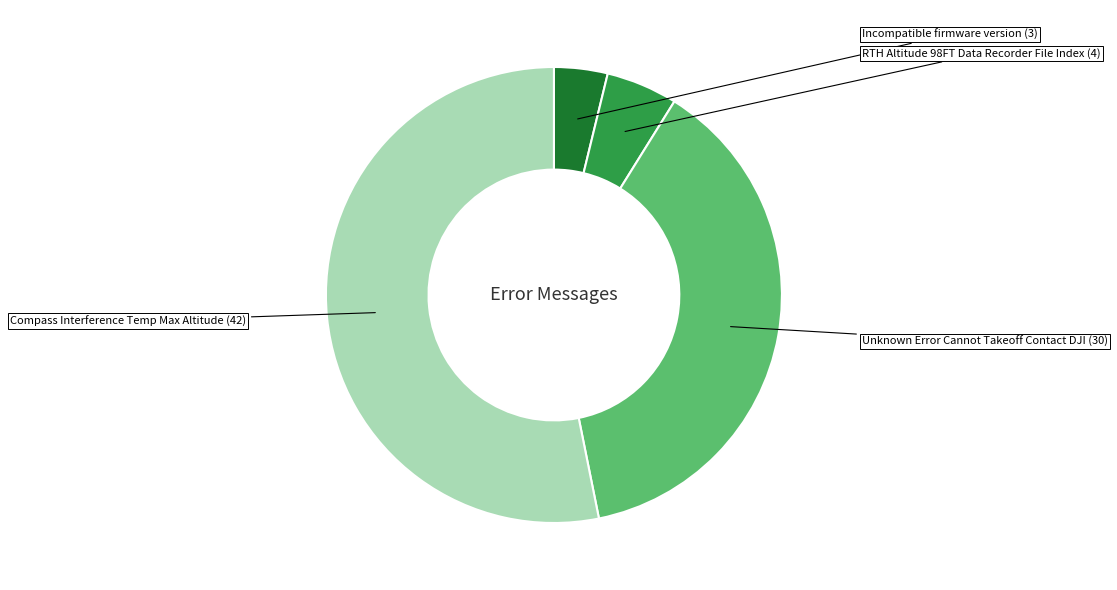

How much of the chart is everything except Compass Interference Temp Max Altitude?

46.8%